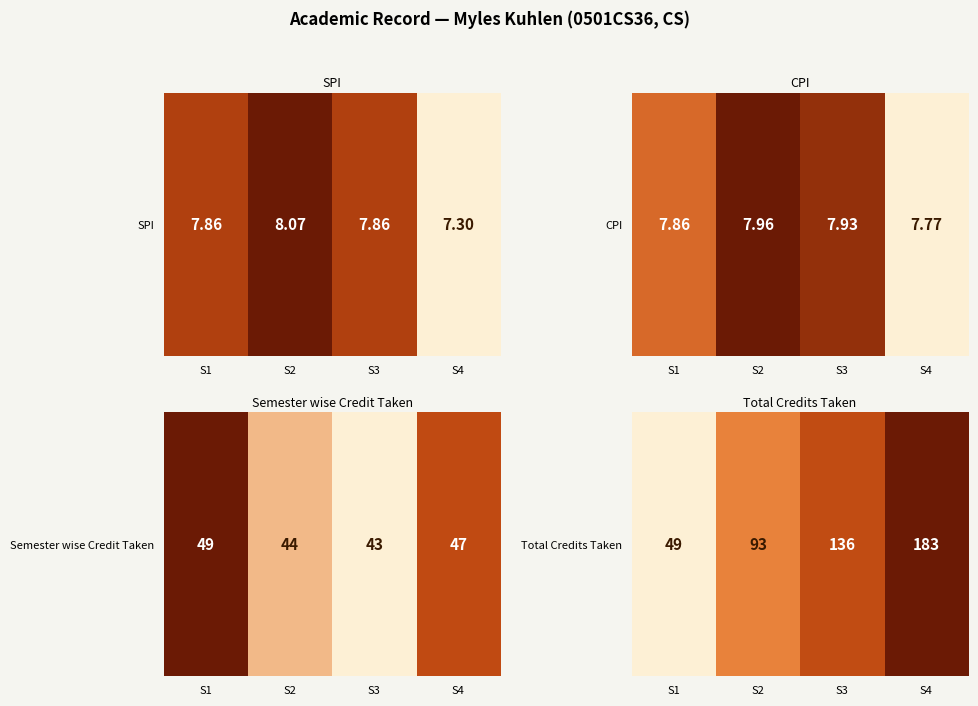

Which category has the highest value across all series?

S4